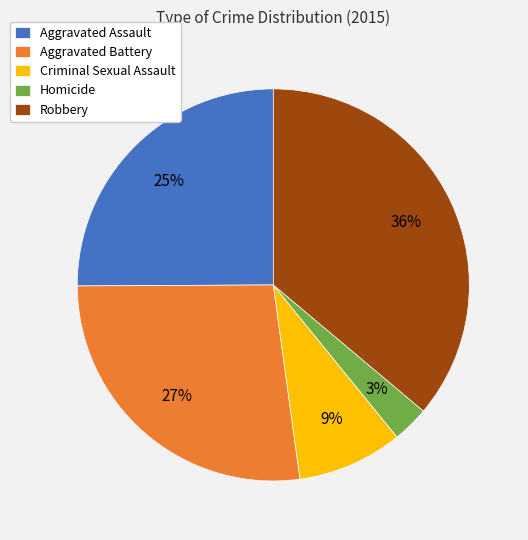

What is the largest slice in the pie chart?

Robbery